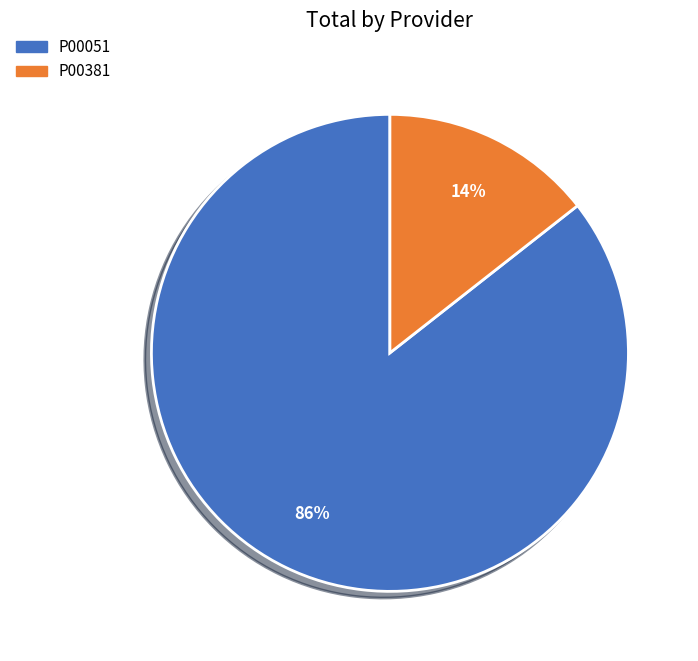

To the nearest percent, what portion does P00051 represent?

86%